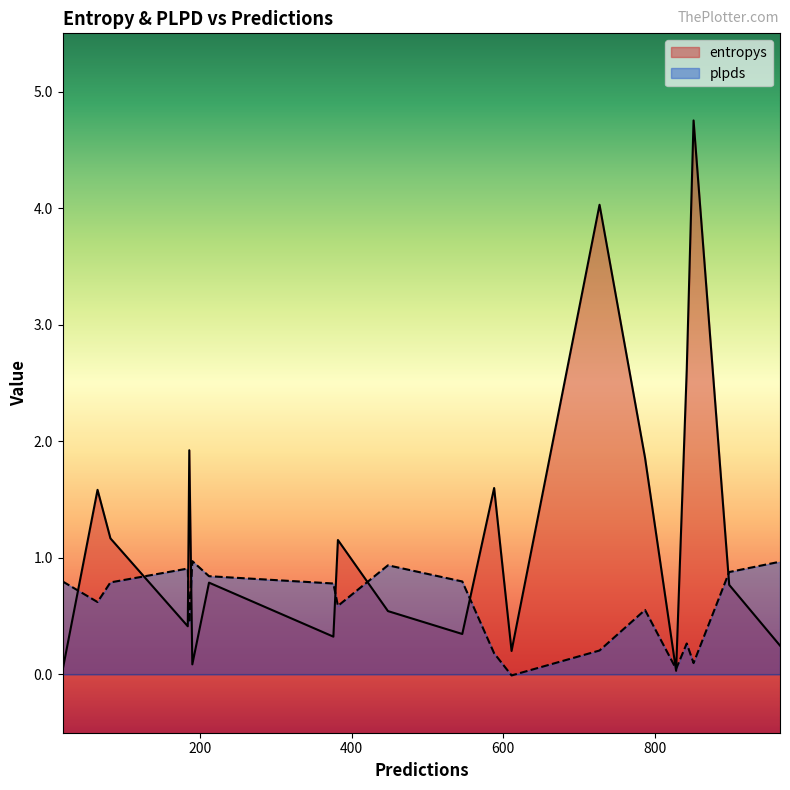

True or false: entropys and plpds intersect in this chart.

True